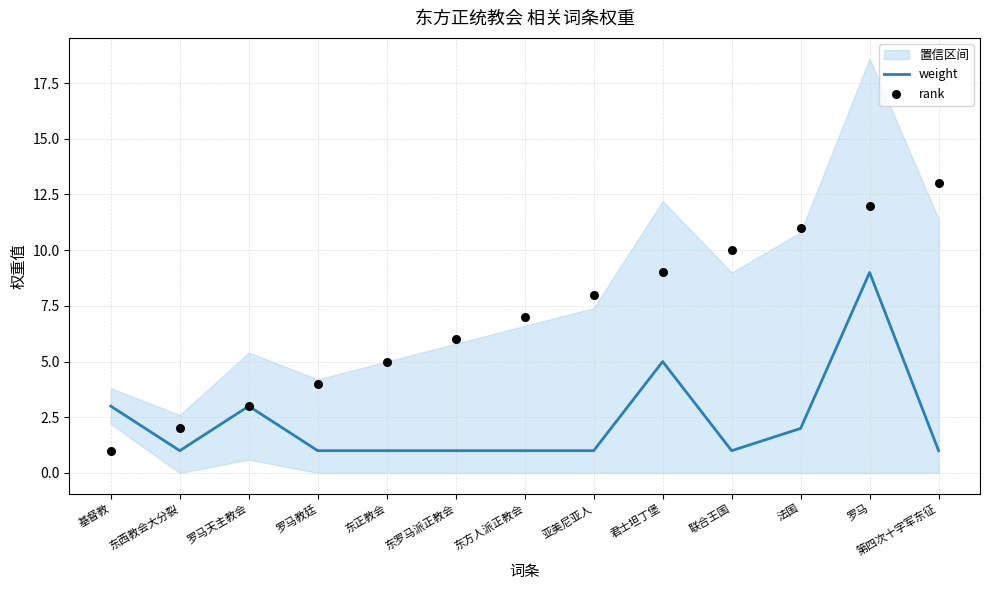

At which category is the sum across all series the highest?

罗马